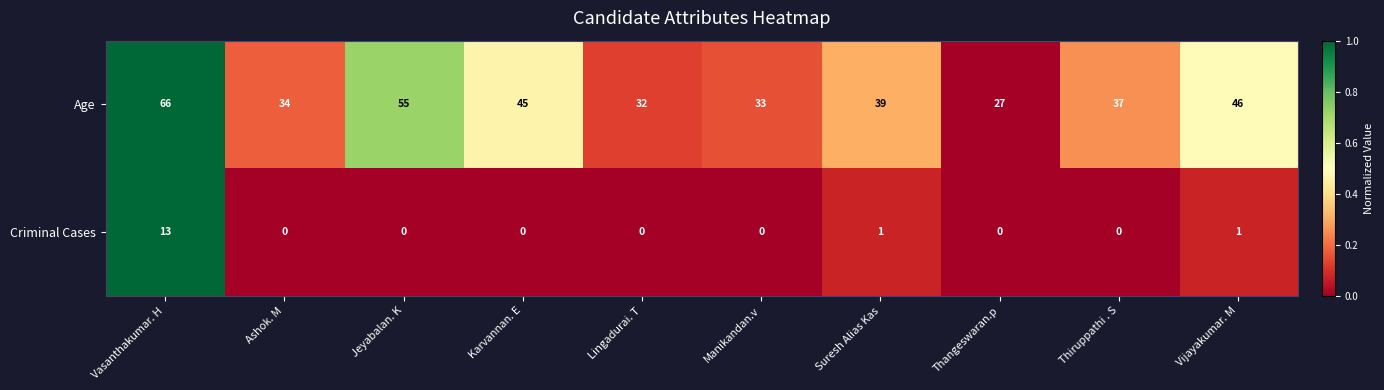

List the series in order of their peak value, highest first.

Age, Criminal Cases